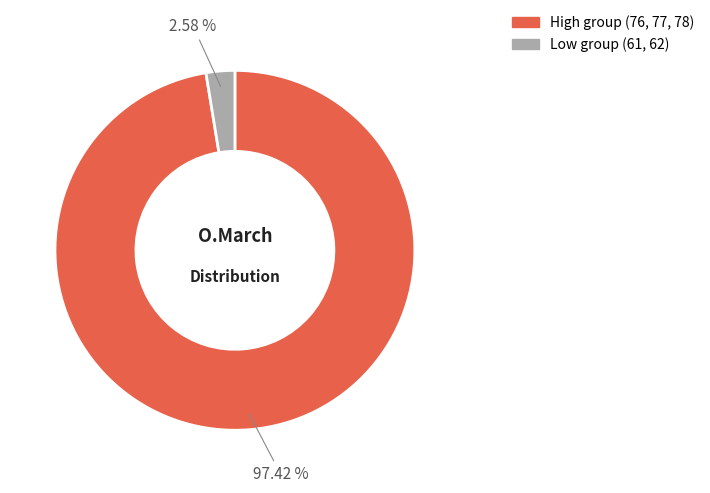

Is there any slice that represents more than half of the pie?

Yes